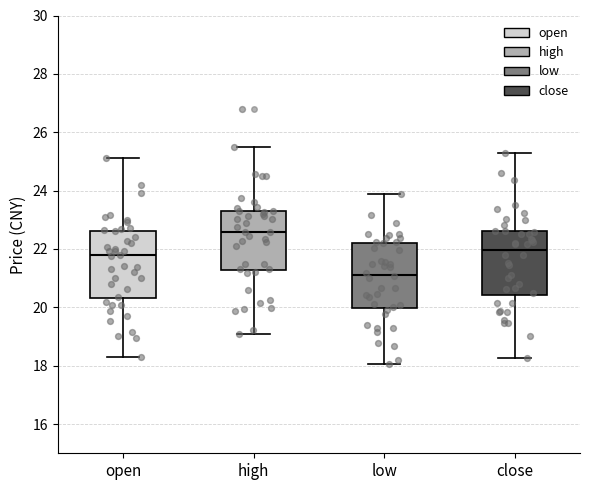

Where is the lower edge of the box for close on the y-axis? The values are not printed on the chart, so give them approximately, as read against the axis.

20.4